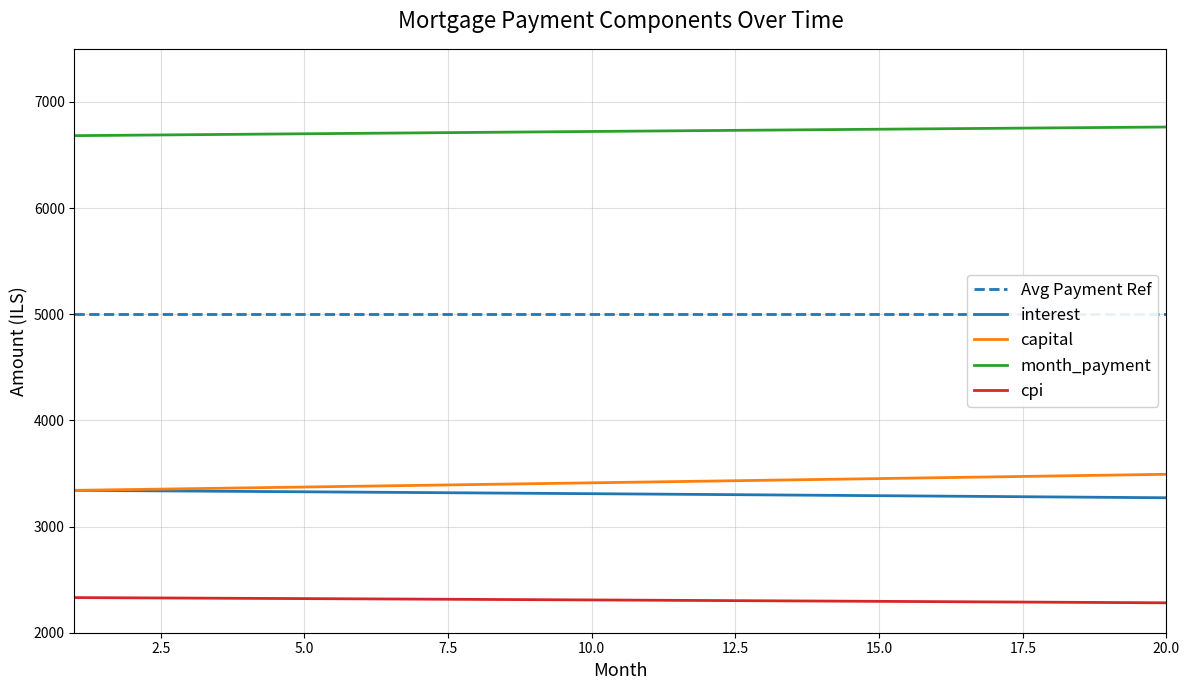

What is the value of the cpi point at the 10th from the left?

2308.7